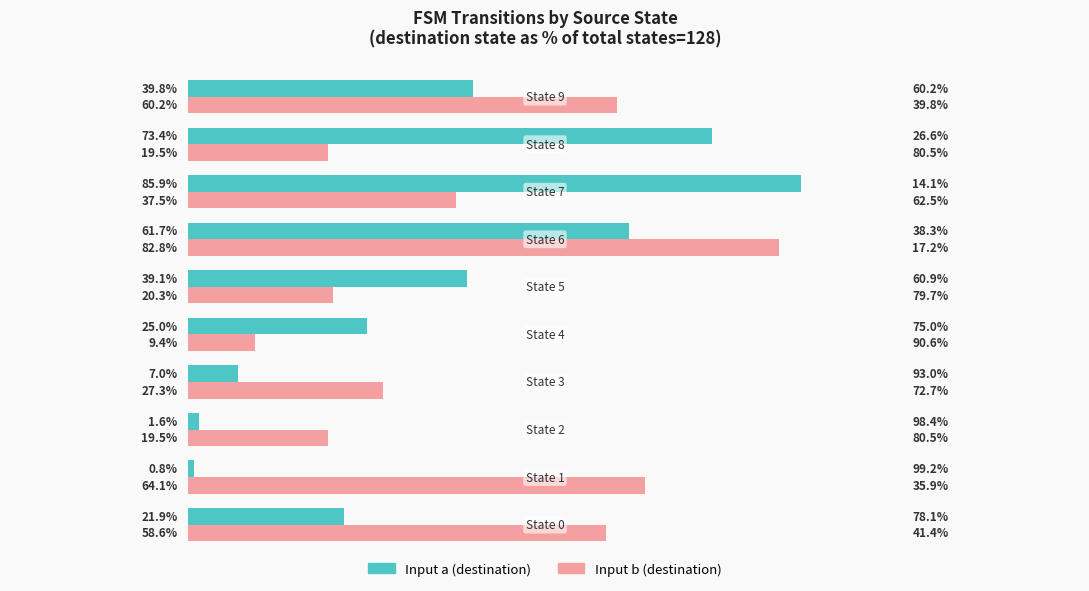

Which series has the widest spread of values?

Input a (destination)